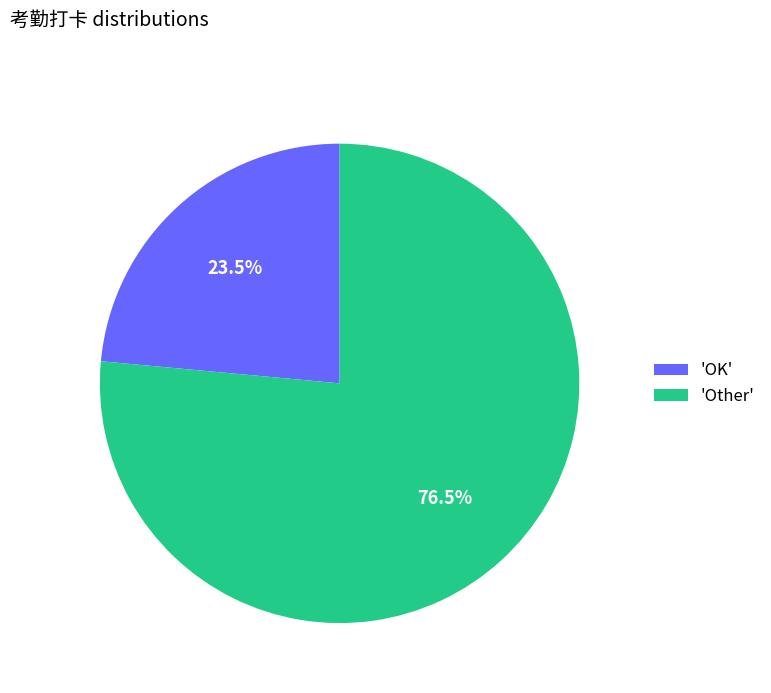

To the nearest percent, what is the difference between the largest and smallest slice percentages?

53%